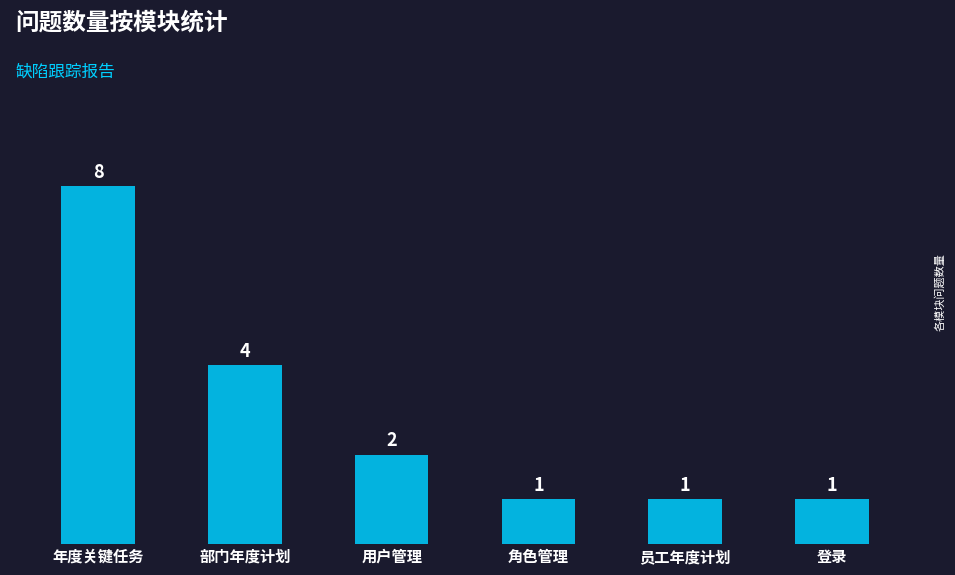

Where is the data nearest to the value 4?

部门年度计划